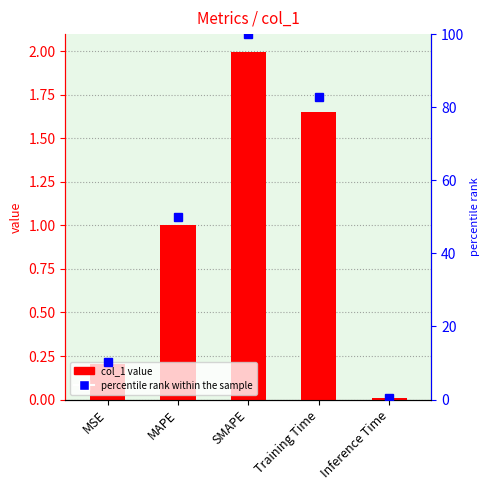

What position from the right is Inference Time?

1